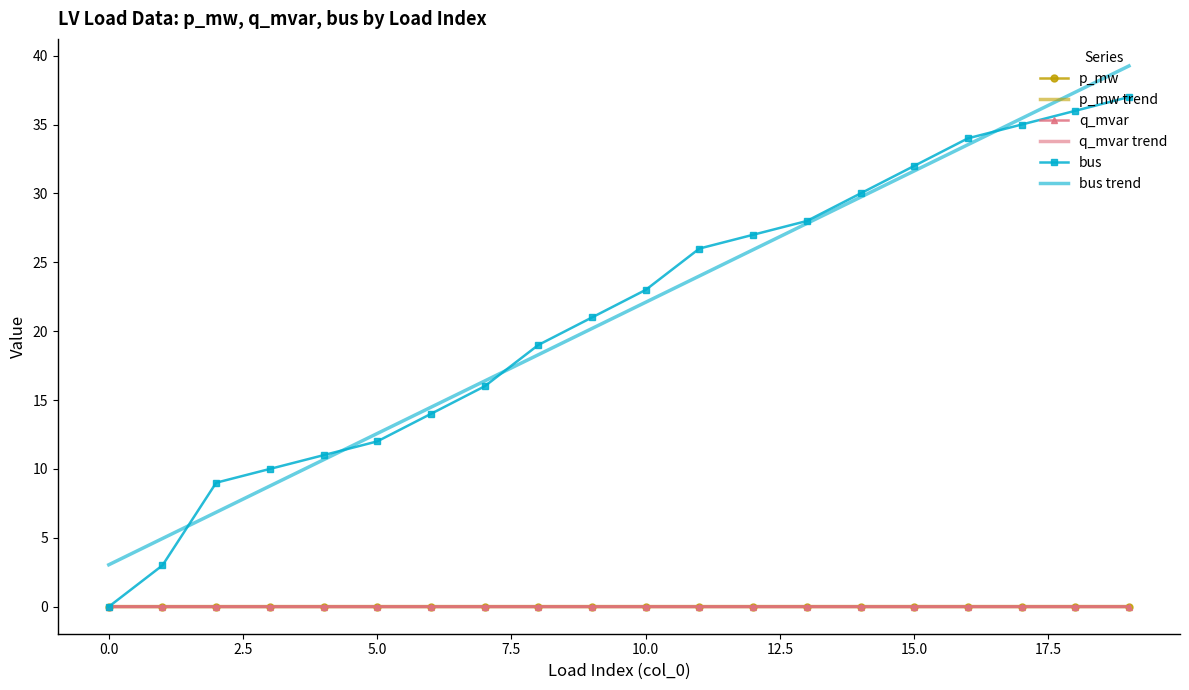

What is the maximum value shown in the chart?

39.3